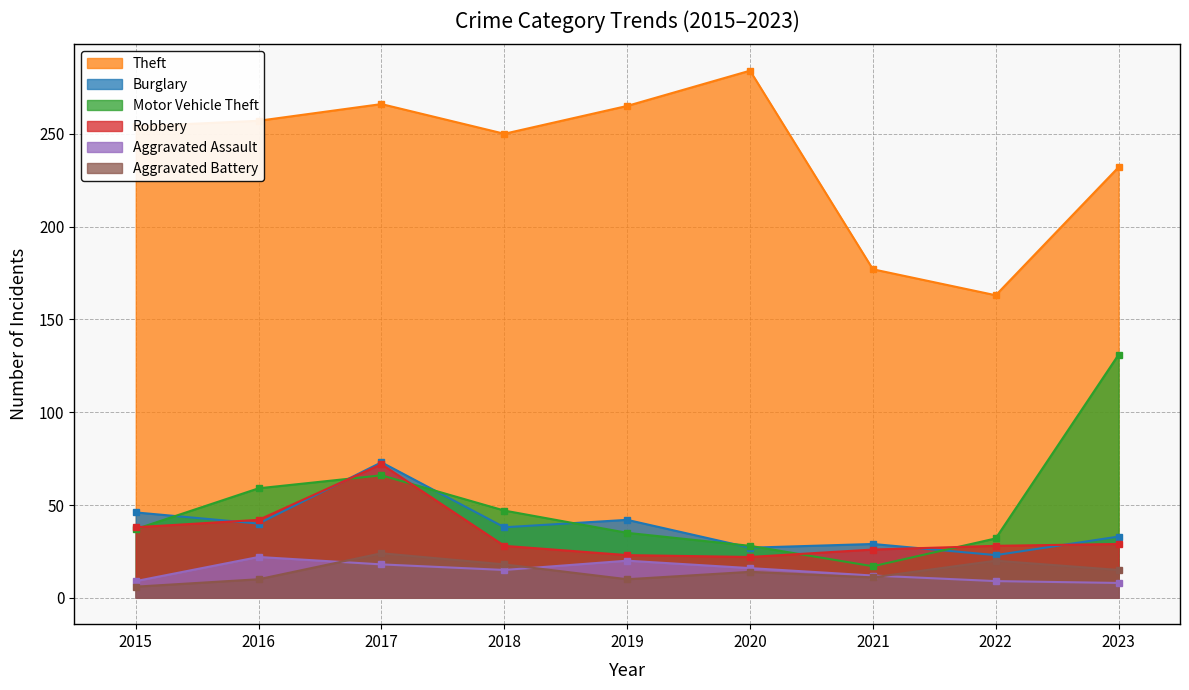

True or false: Robbery and Theft cross at least once.

False